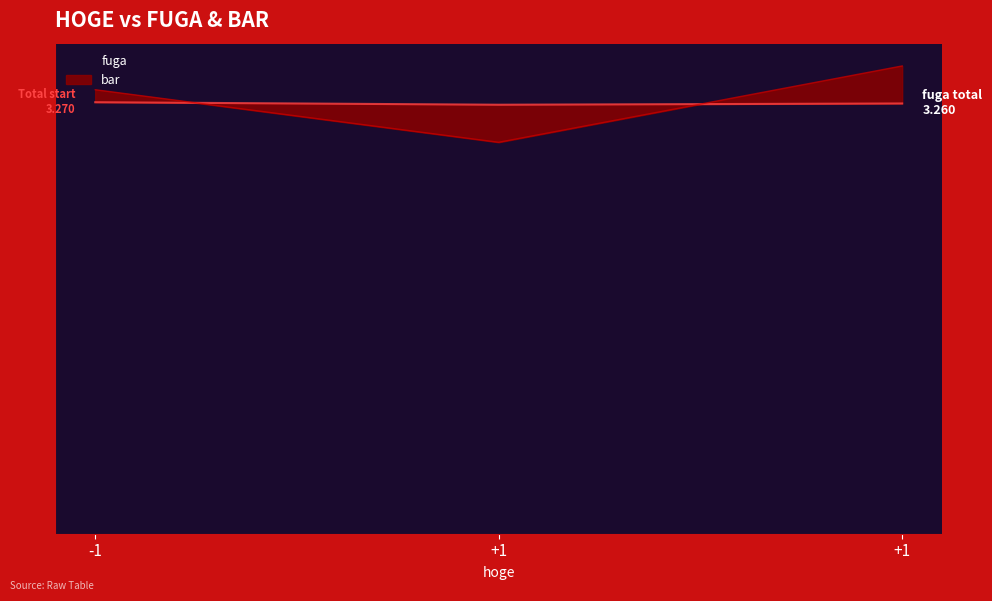

What is the value of the fuga point at the 2nd from the left?

3.2